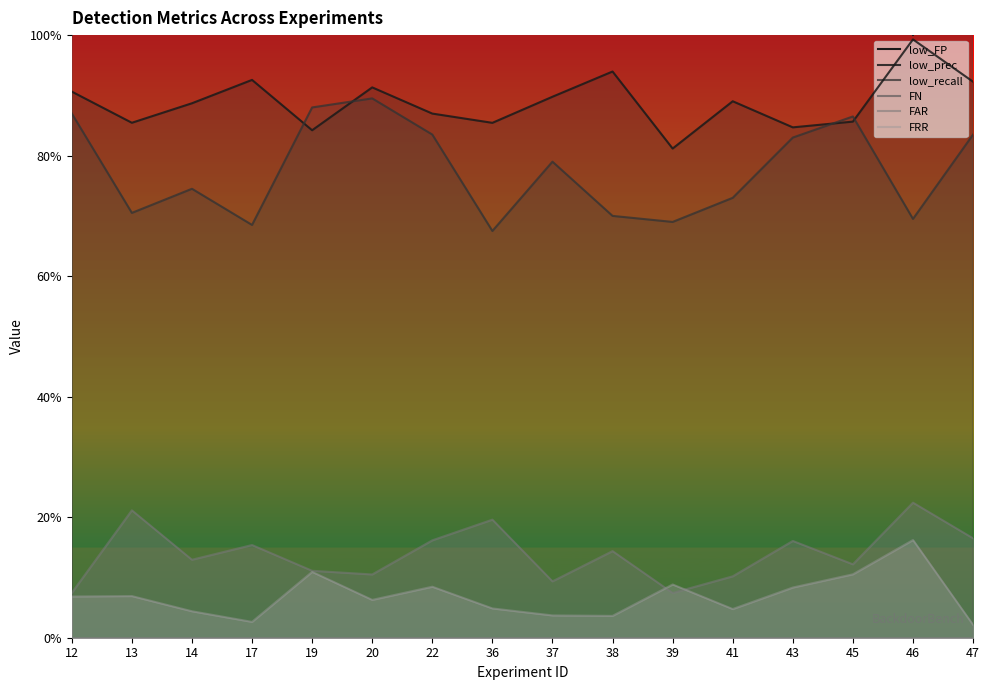

Reading right to left, extract all data points from this chart.

low_FP: 47=14.0	46=1.0	45=29.0	43=30.0	41=18.0	39=32.0	38=9.0	37=18.0	36=23.0	22=25.0	20=17.0	19=33.0	17=11.0	14=19.0	13=24.0	12=18.0
low_prec: 47=0.9	46=1.0	45=0.9	43=0.8	41=0.9	39=0.8	38=0.9	37=0.9	36=0.9	22=0.9	20=0.9	19=0.8	17=0.9	14=0.9	13=0.9	12=0.9
low_recall: 47=0.8	46=0.7	45=0.9	43=0.8	41=0.7	39=0.7	38=0.7	37=0.8	36=0.7	22=0.8	20=0.9	19=0.9	17=0.7	14=0.7	13=0.7	12=0.9
FN: 47=33.0	46=39.0	45=24.0	43=31.0	41=16.0	39=11.0	38=23.0	37=16.0	36=29.0	22=32.0	20=21.0	19=22.0	17=24.0	14=22.0	13=37.0	12=14.0
FAR: 47=0.2	46=0.2	45=0.1	43=0.2	41=0.1	39=0.1	38=0.1	37=0.1	36=0.2	22=0.2	20=0.1	19=0.1	17=0.2	14=0.1	13=0.2	12=0.1
FRR: 47=0.0	46=0.2	45=0.1	43=0.1	41=0.0	39=0.1	38=0.0	37=0.0	36=0.0	22=0.1	20=0.1	19=0.1	17=0.0	14=0.0	13=0.1	12=0.1